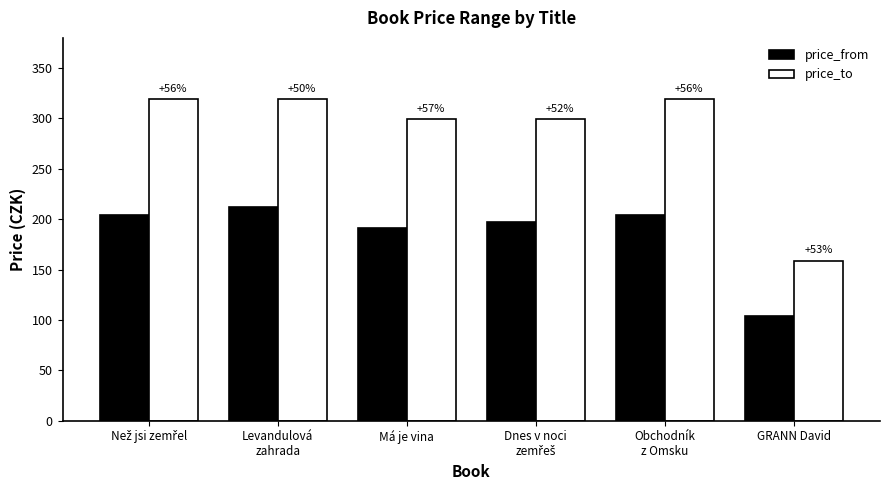

What is the difference between the highest and lowest values at Obchodník
z Omsku?

115